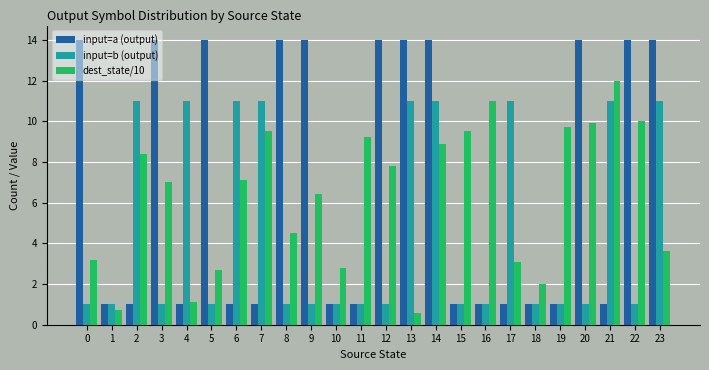

Is the value of input=a (output) at 19 greater than the value of dest_state/10 at 22?

No